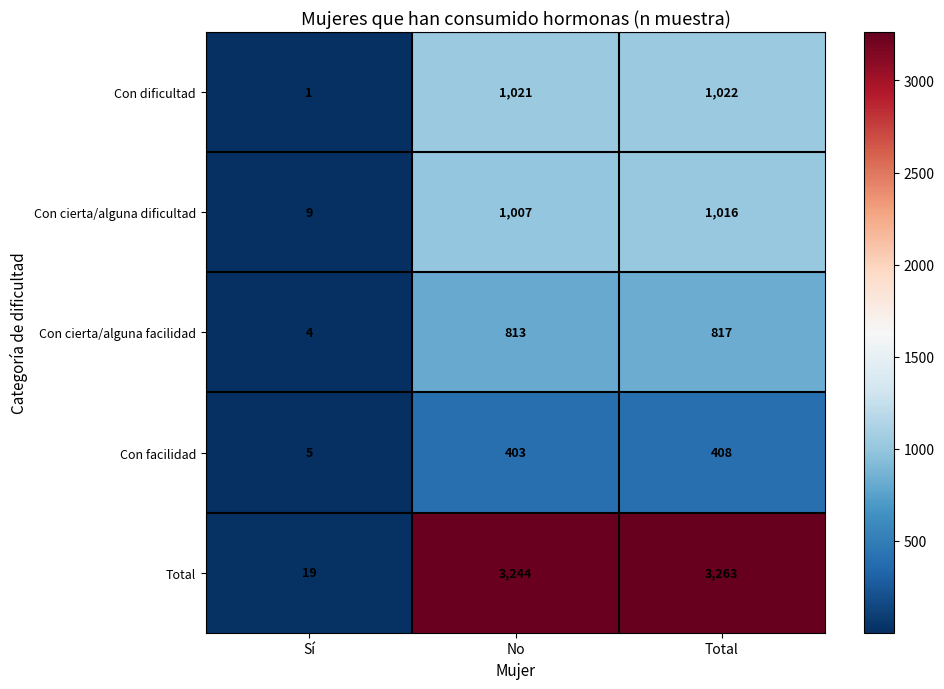

What is the sum of all Con cierta/alguna facilidad values?

1634